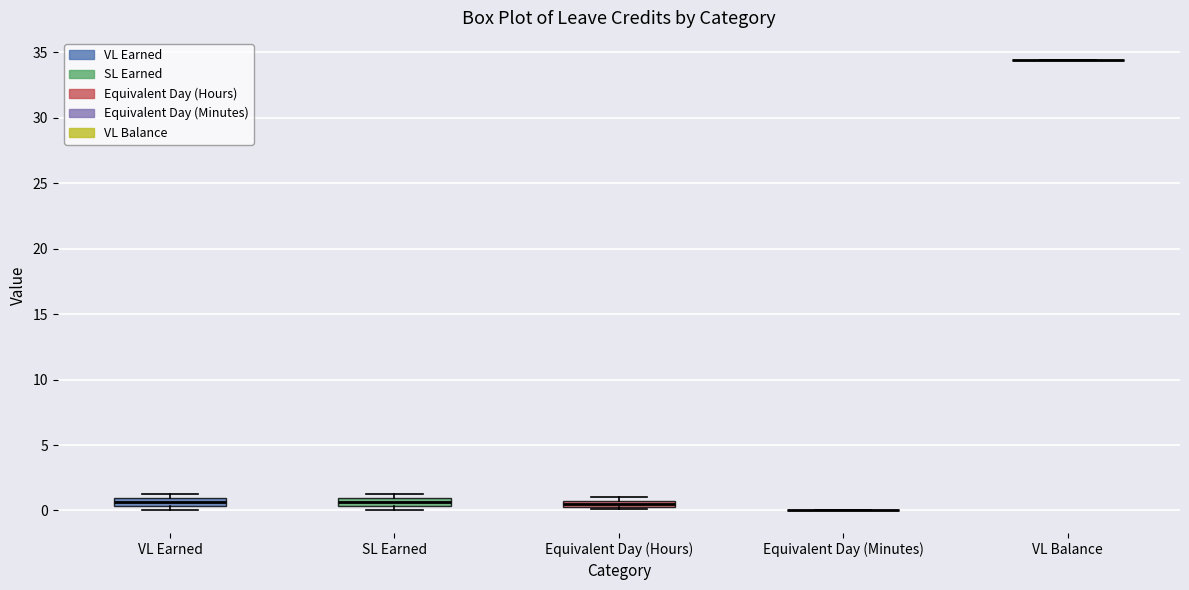

Where is the upper edge of the box for Equivalent Day (Hours) on the y-axis? The values are not printed on the chart, so give them approximately, as read against the axis.

1.0